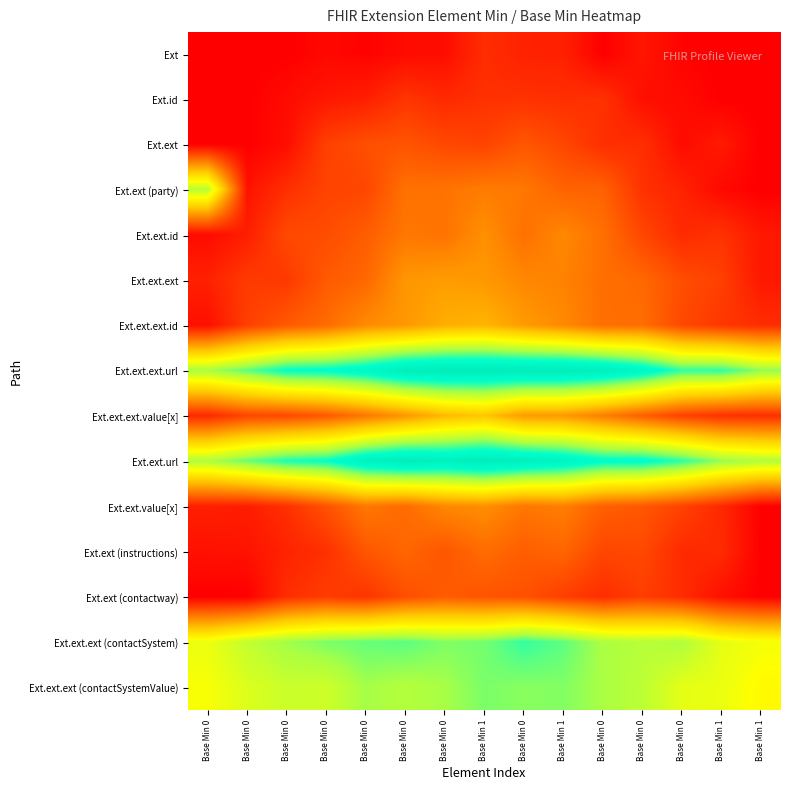

Which series has the widest spread of values?

Ext.ext (party)